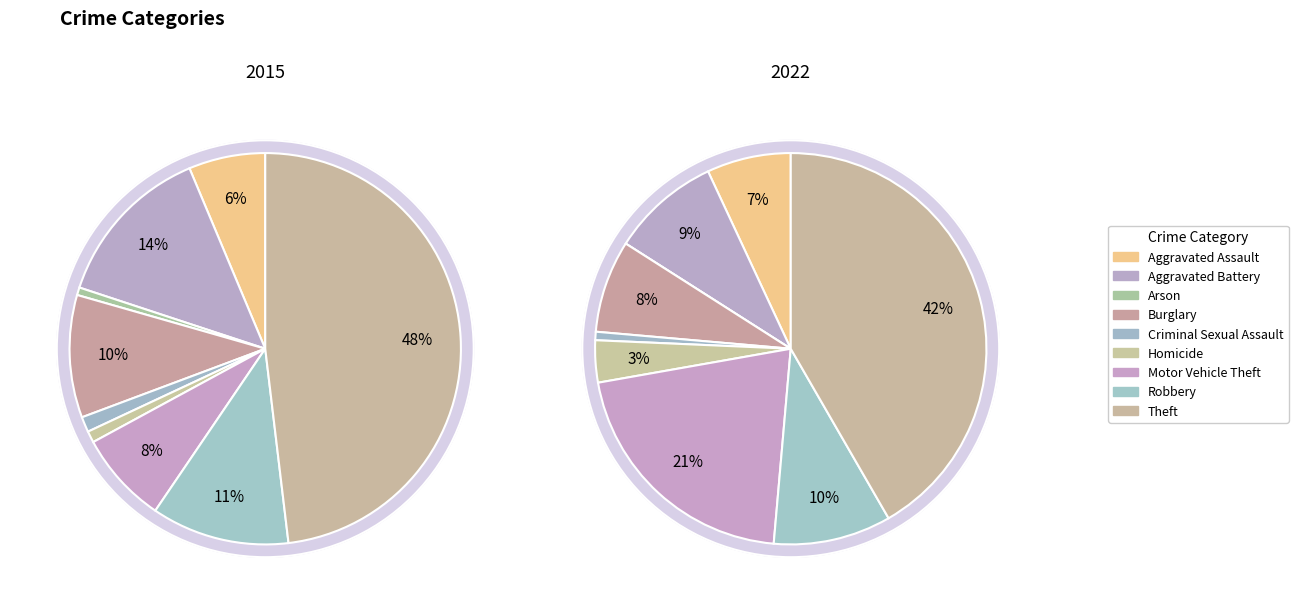

What is the total percentage of Aggravated Battery and Burglary?

23.7%